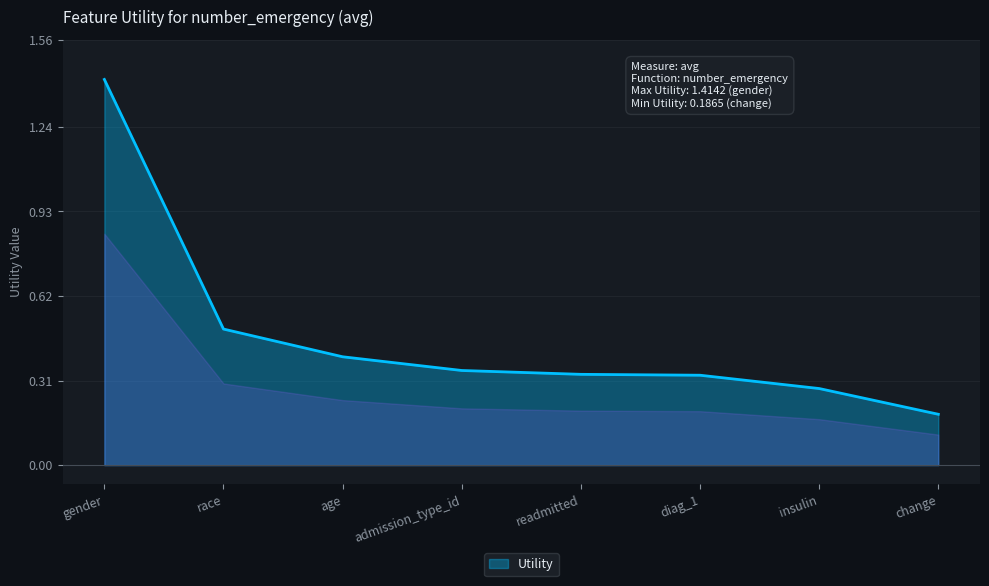

What is the sum of all values?

3.8